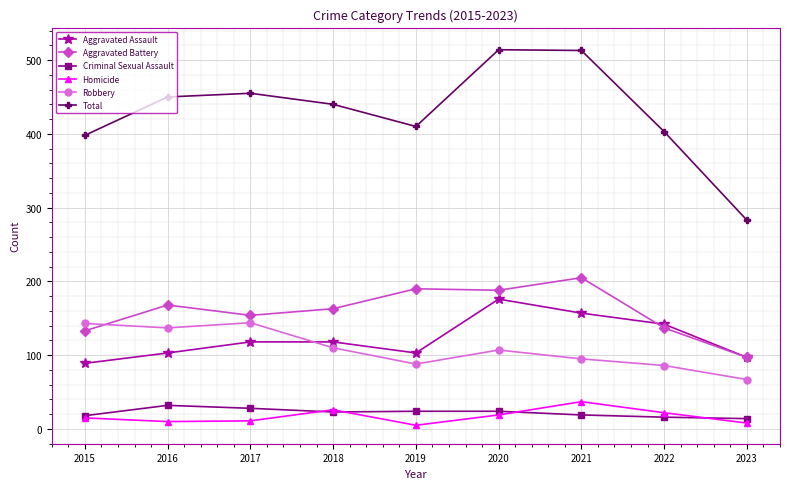

What is the maximum value shown in the chart?

514